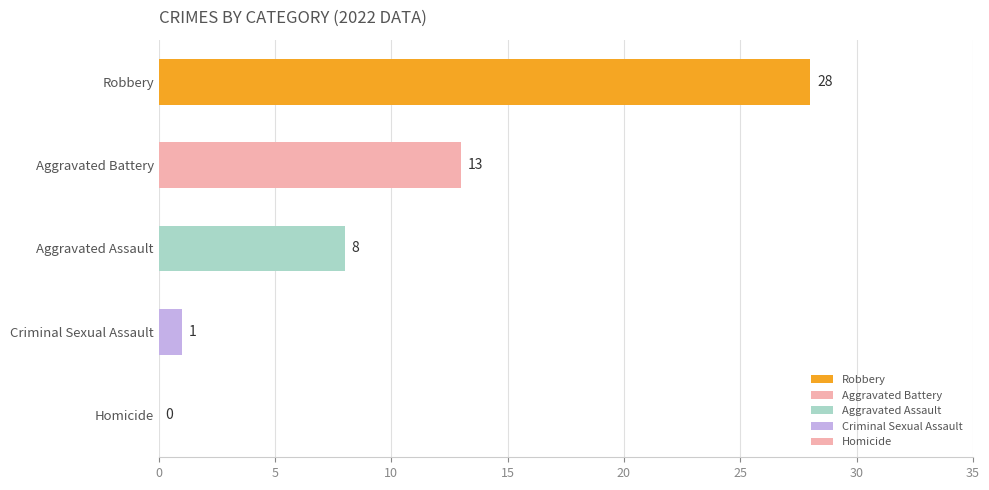

What is the difference between the second highest and minimum values?

13